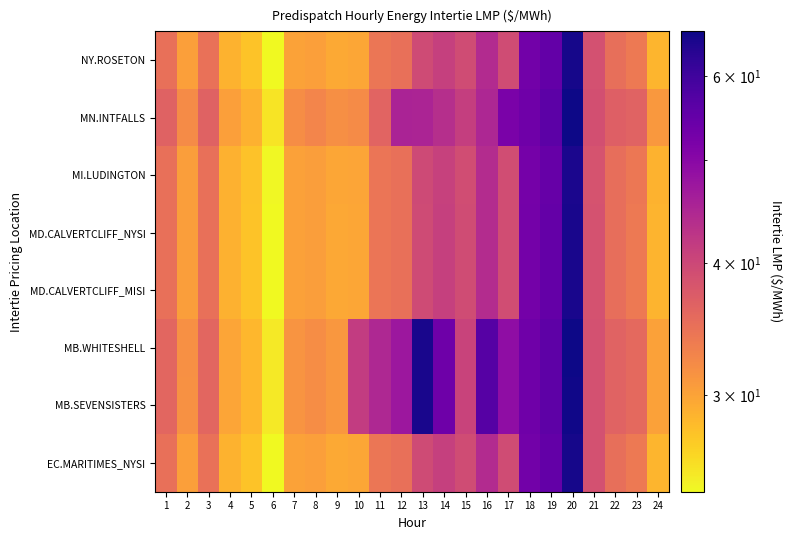

Reading left to right, what are all the values shown in this chart?

EC.MARITIMES_NYSI: 1=34.9	2=30.4	3=34.9	4=28.9	5=27.6	6=24.4	7=30.1	8=30.4	9=29.6	10=29.8	11=34.2	12=34.9	13=39.5	14=41.1	15=39.4	16=44.1	17=39.4	18=53.0	19=55.2	20=65.2	21=38.9	22=35.1	23=34.0	24=28.6
MB.SEVENSISTERS: 1=36.0	2=31.6	3=36.0	4=29.9	5=28.6	6=25.2	7=31.4	8=31.9	9=31.1	10=41.6	11=44.7	12=47.4	13=65.0	14=53.5	15=40.7	16=56.8	17=49.0	18=53.4	19=55.8	20=65.8	21=38.9	22=36.4	23=35.7	24=30.2
MB.WHITESHELL: 1=36.0	2=31.6	3=36.0	4=29.9	5=28.6	6=25.2	7=31.4	8=32.0	9=31.1	10=41.6	11=44.7	12=47.4	13=65.0	14=53.6	15=40.7	16=56.8	17=49.0	18=53.4	19=55.8	20=65.8	21=38.9	22=36.4	23=35.8	24=30.2
MD.CALVERTCLIFF_MISI: 1=34.9	2=30.4	3=34.9	4=28.9	5=27.7	6=24.4	7=30.2	8=30.5	9=29.7	10=29.8	11=34.4	12=34.9	13=39.6	14=41.1	15=39.4	16=44.0	17=39.3	18=52.8	19=55.0	20=65.0	21=38.7	22=35.1	23=34.0	24=28.7
MD.CALVERTCLIFF_NYSI: 1=34.9	2=30.4	3=34.9	4=28.9	5=27.7	6=24.4	7=30.2	8=30.5	9=29.7	10=29.8	11=34.4	12=34.9	13=39.6	14=41.1	15=39.4	16=44.0	17=39.3	18=52.8	19=55.0	20=65.0	21=38.7	22=35.1	23=34.0	24=28.7
MI.LUDINGTON: 1=34.9	2=30.5	3=34.9	4=28.9	5=27.7	6=24.5	7=30.2	8=30.5	9=29.7	10=29.9	11=34.4	12=35.0	13=39.6	14=41.0	15=39.3	16=43.9	17=39.2	18=52.6	19=54.7	20=64.8	21=38.6	22=35.2	23=34.1	24=28.9
MN.INTFALLS: 1=36.6	2=32.2	3=36.5	4=30.3	5=29.0	6=25.6	7=31.9	8=32.7	9=31.8	10=32.1	11=36.4	12=45.4	13=45.2	14=43.6	15=41.3	16=44.8	17=52.0	18=53.5	19=56.0	20=66.1	21=38.9	22=36.9	23=36.5	24=30.9
NY.ROSETON: 1=34.9	2=30.4	3=34.9	4=28.9	5=27.6	6=24.4	7=30.1	8=30.4	9=29.6	10=29.8	11=34.2	12=34.9	13=39.5	14=41.1	15=39.4	16=44.1	17=39.4	18=53.0	19=55.2	20=65.2	21=38.9	22=35.1	23=34.0	24=28.6